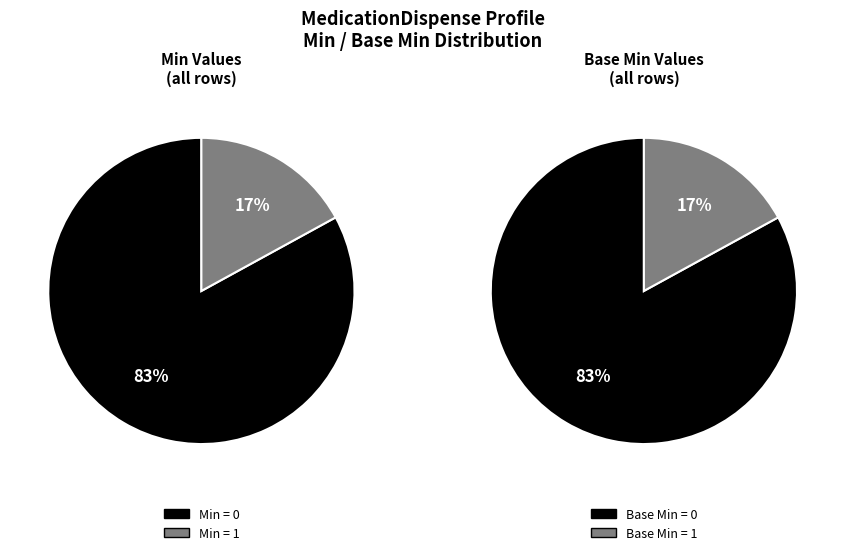

The MedicationDispense.meta slice represents 23% of the pie. True or false?

False